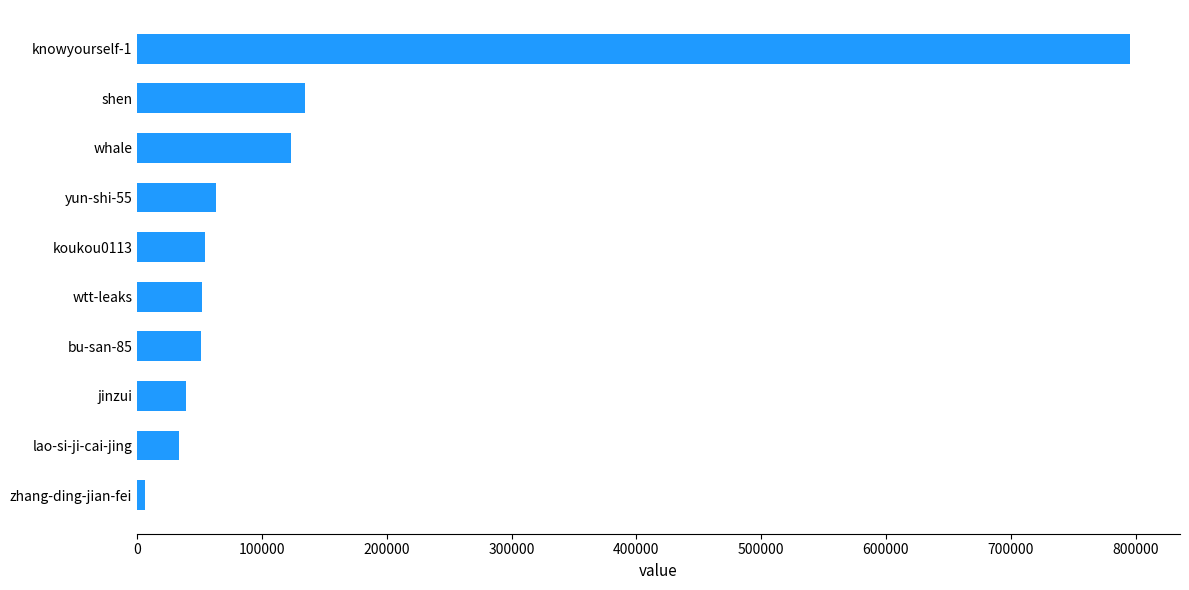

The value at wtt-leaks is 20240. True or false?

False